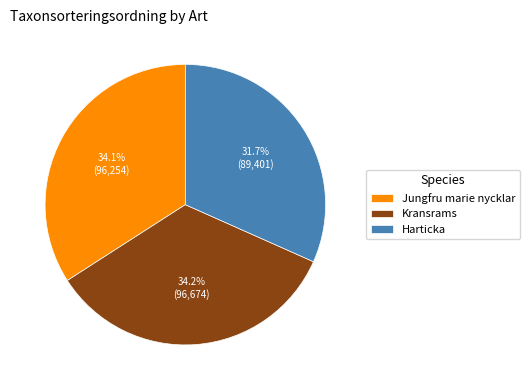

Does Jungfru marie nycklar account for over 50% of the chart?

No